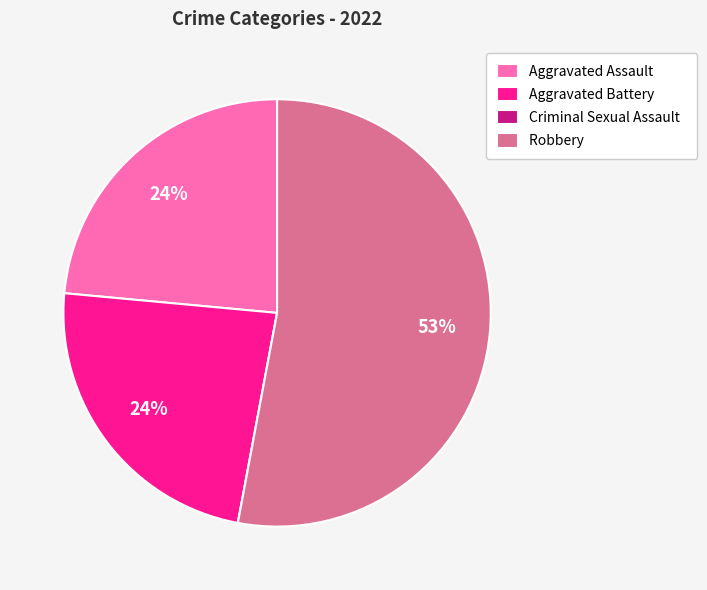

Combined, do Aggravated Assault and Robbery account for over 50%?

Yes